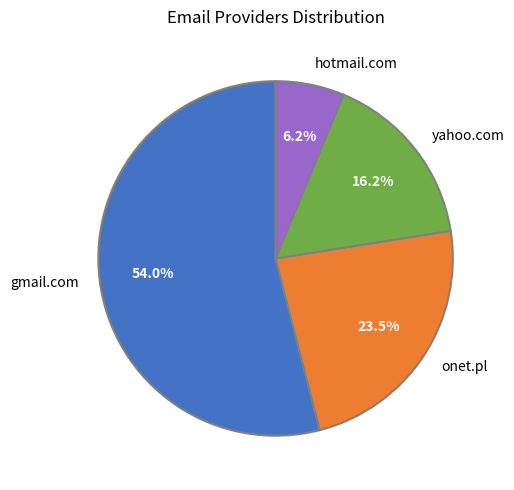

The yahoo.com slice represents 16% of the pie. True or false?

True